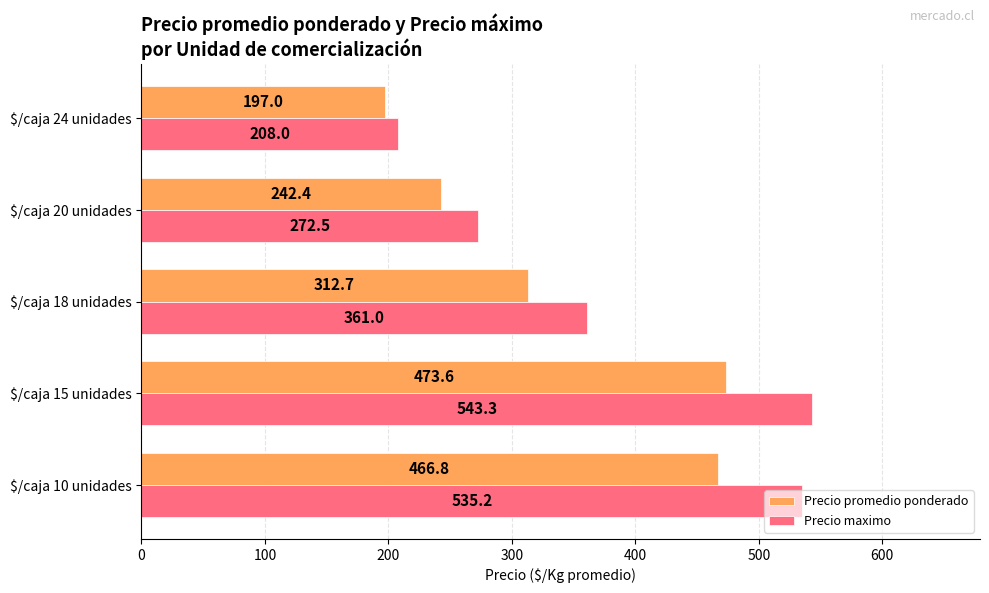

Which category has the lowest value across all series?

$/caja 24 unidades